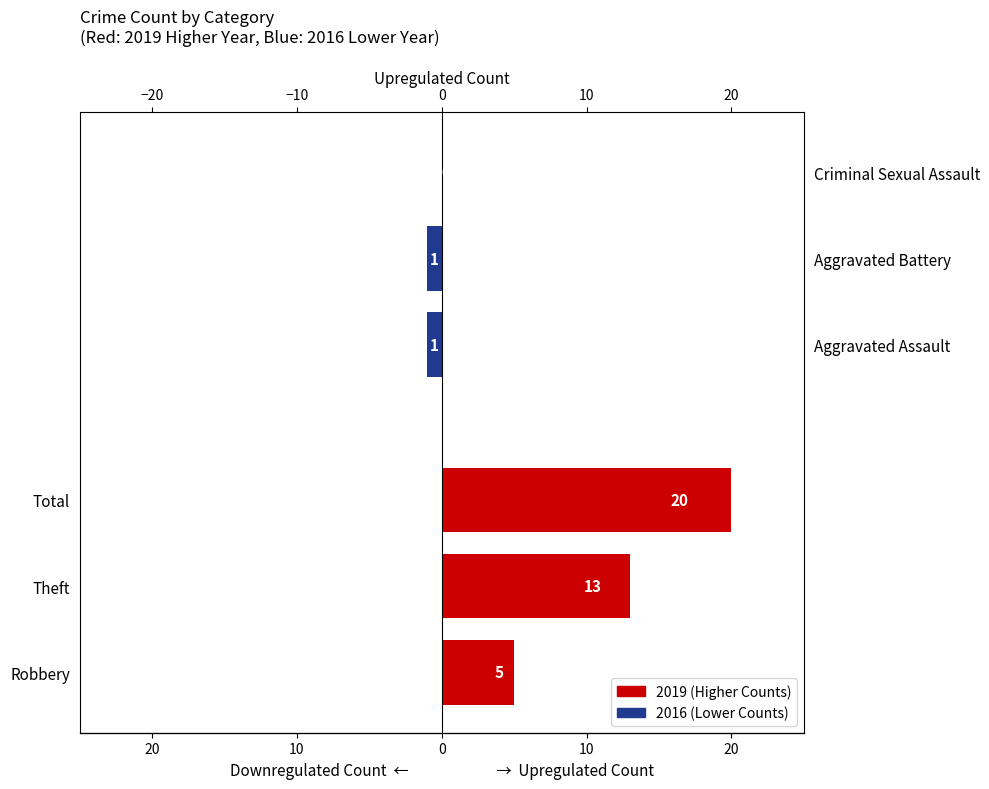

What is the spread (max minus min) of values at 20?

14